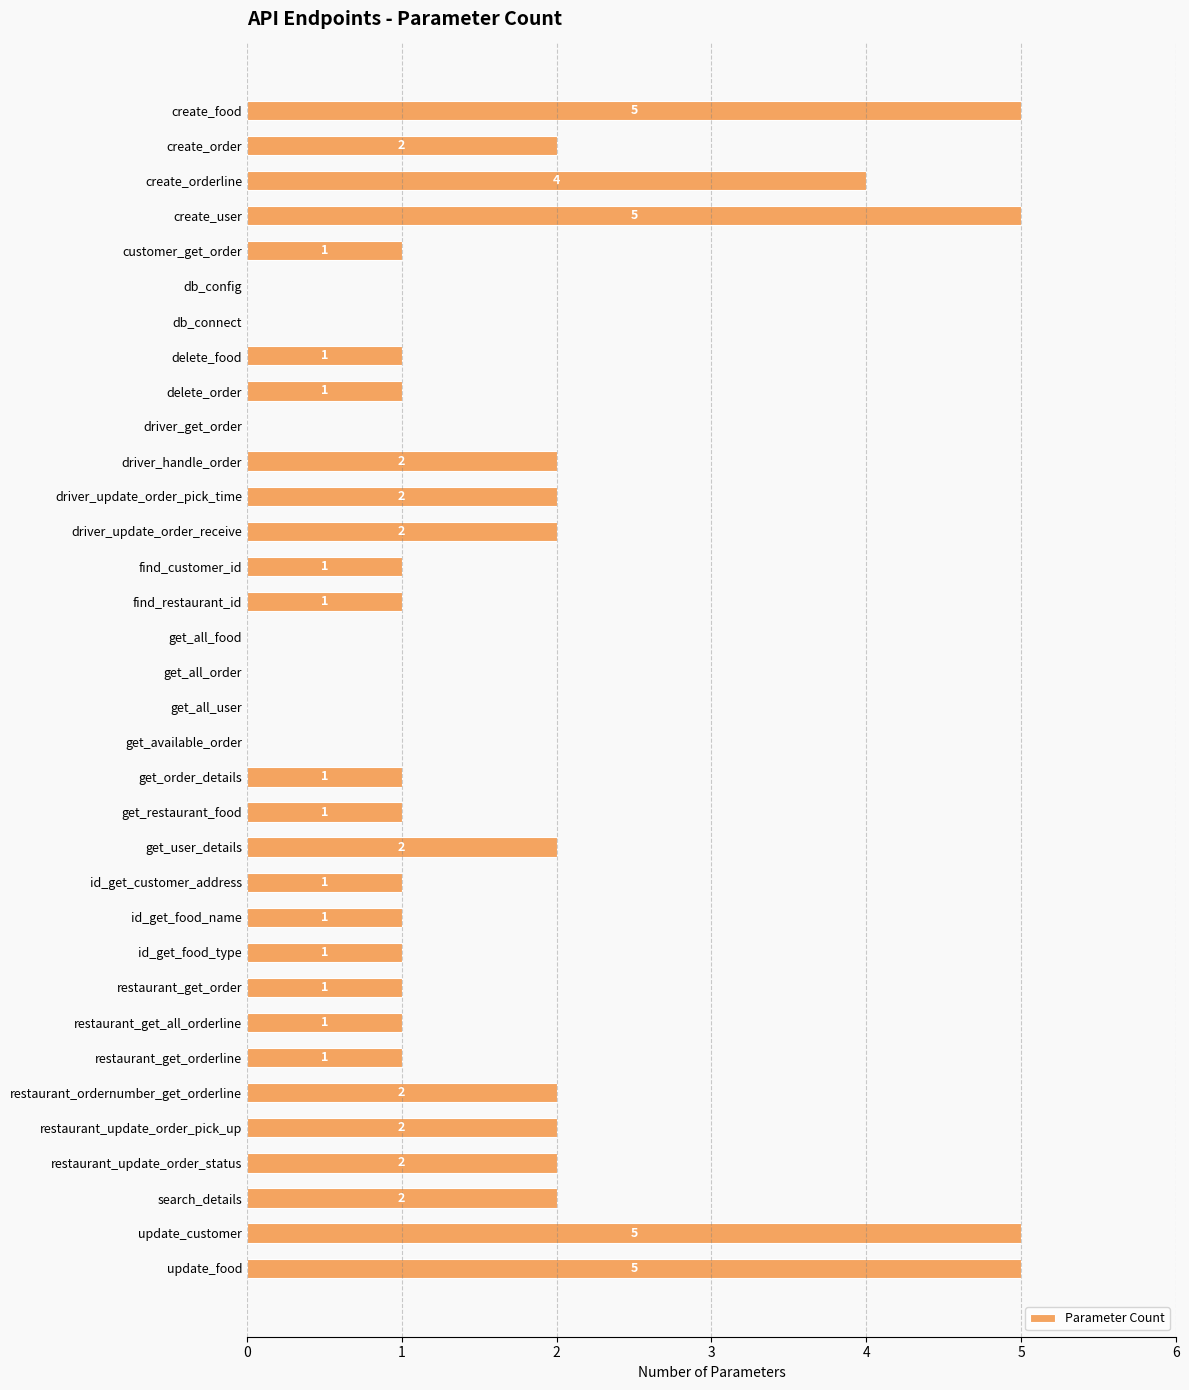

How many values are between 1 and 2?

22